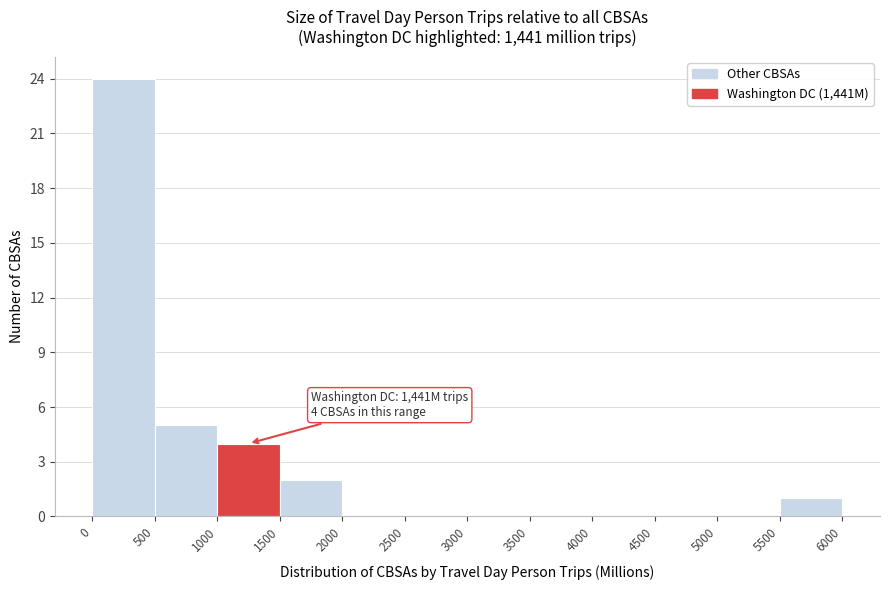

Which range on the x-axis has the tallest bar?

0 to 500